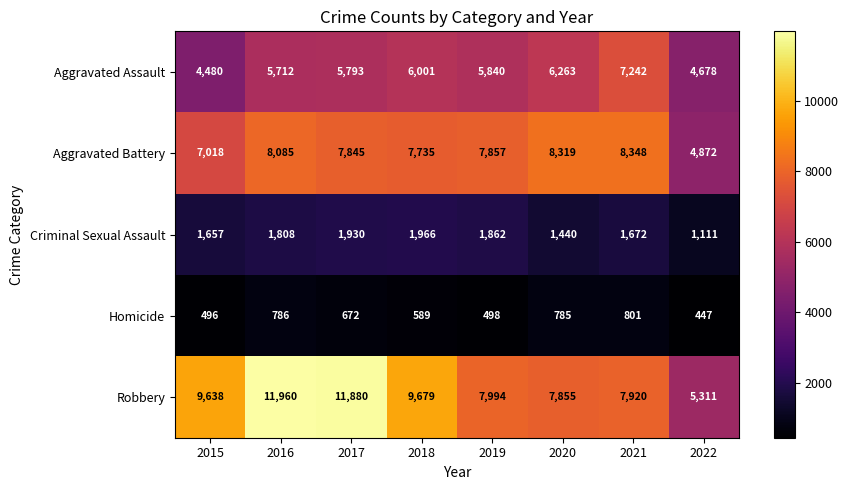

Which series changed the most between 2015 and 2016?

Robbery